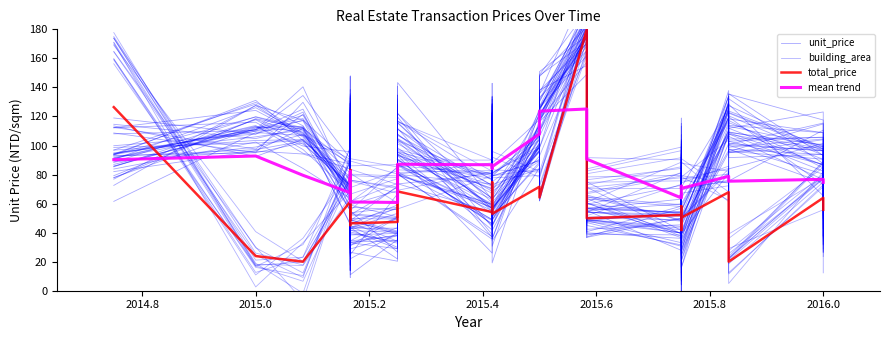

What is the difference between the maximum and minimum values in the unit_price series?

159.5